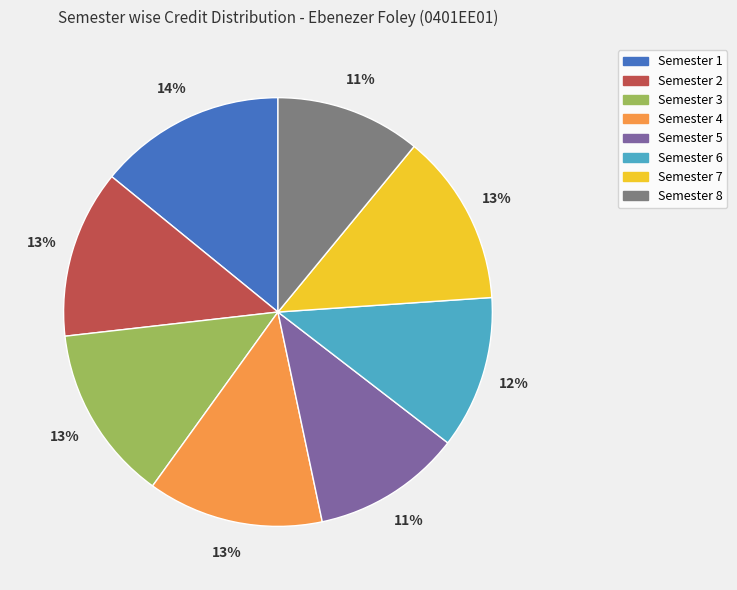

Count the number of slices in the pie.

8